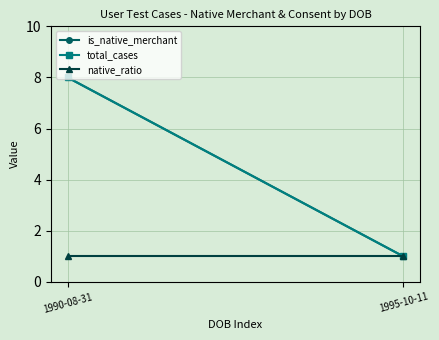

The value of native_ratio at 1990-08-31 is 1. True or false?

True